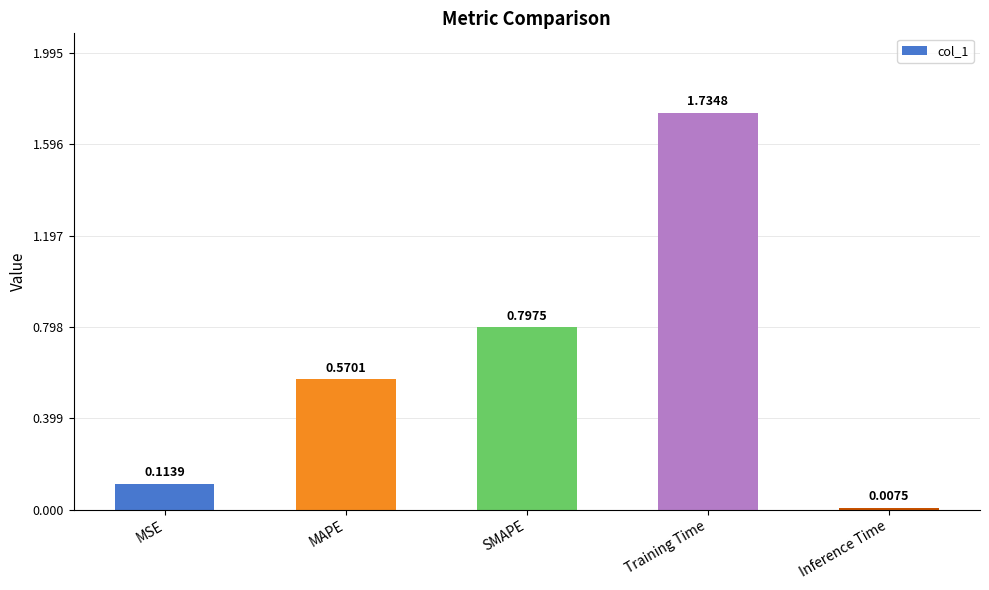

What is the sum of the values at MAPE and SMAPE?

1.4